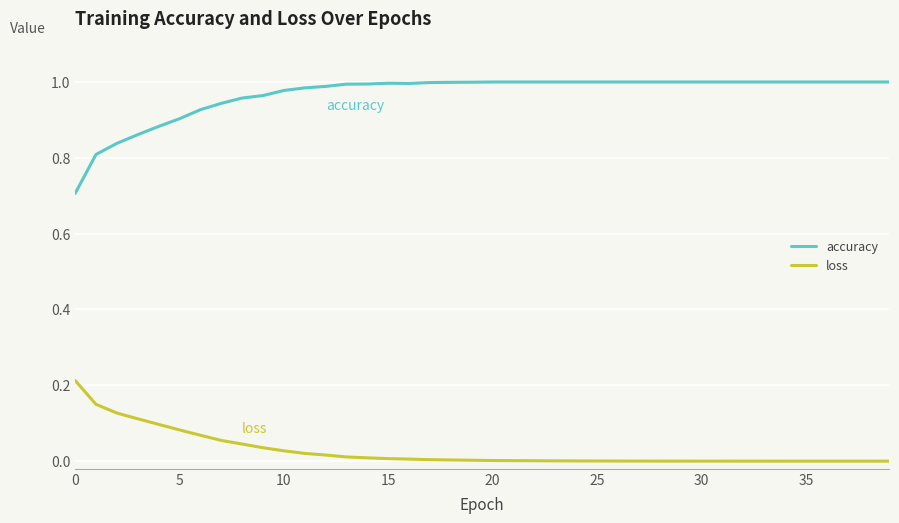

Which series has the largest range (max minus min)?

accuracy